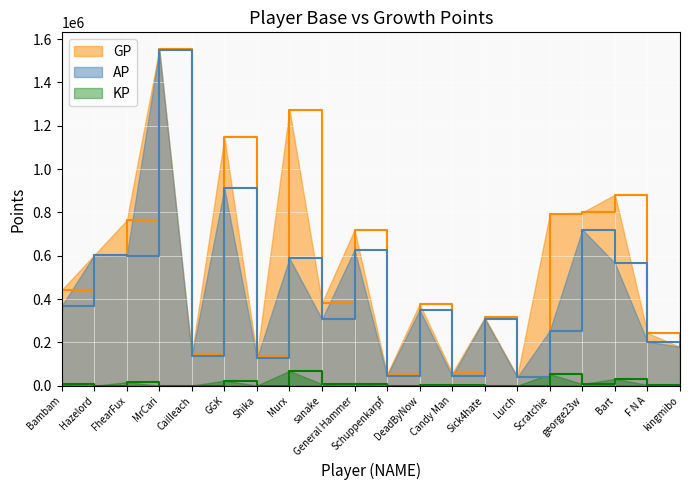

What are all the series names shown in the legend?

GP, AP, KP